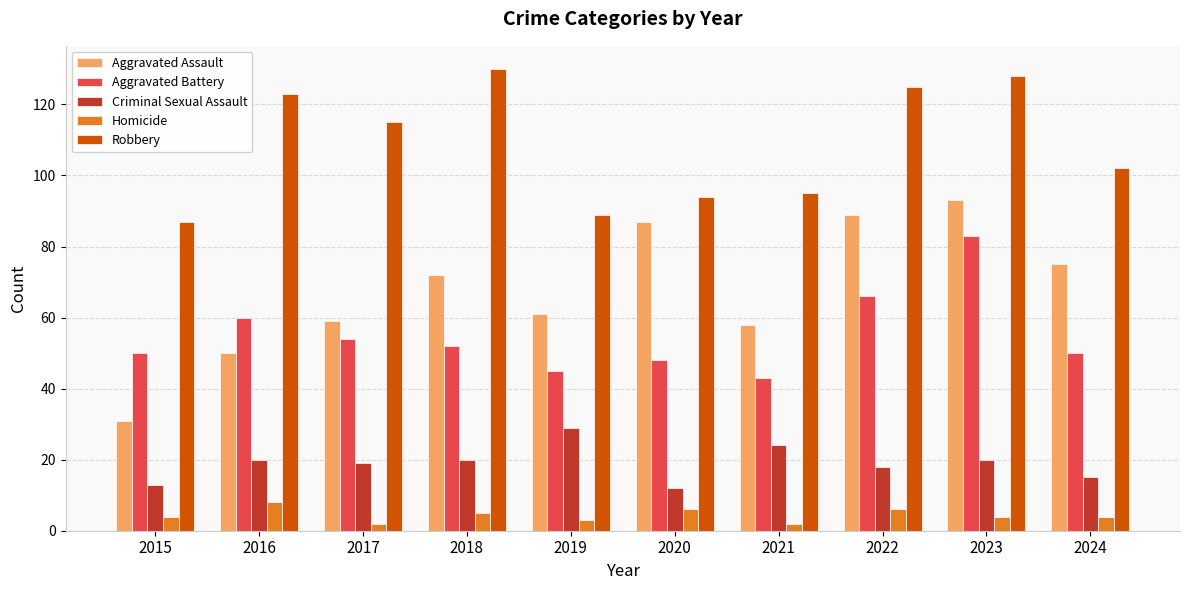

How many bars are there in each group?

5